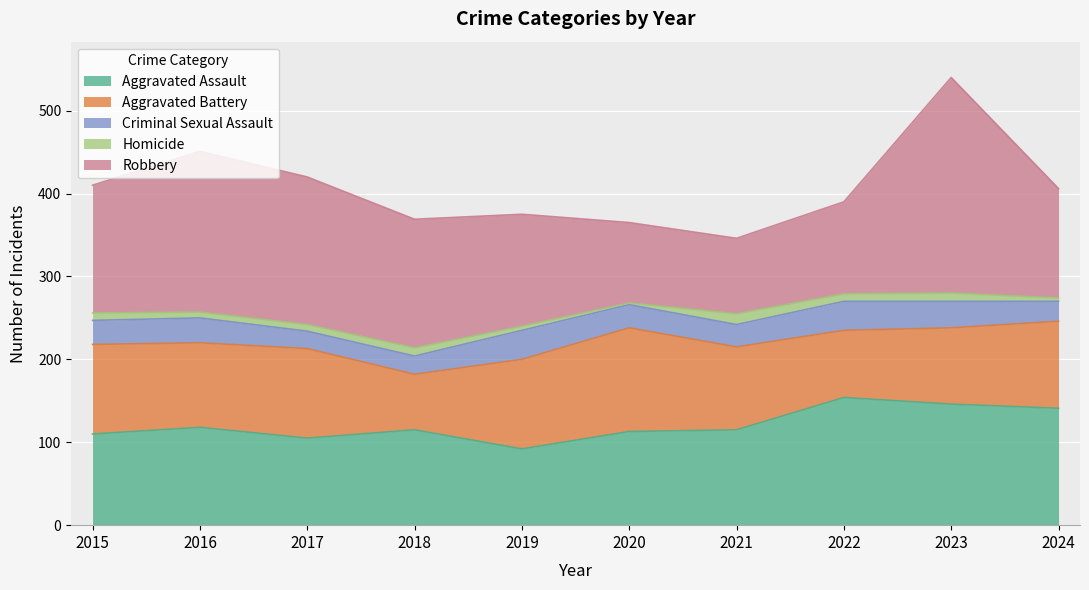

Reading left to right, what are all the values shown in this chart?

Aggravated Assault: 110	118	105	115	92	113	115	154	146	141
Aggravated Battery: 108	102	108	67	108	125	100	81	92	105
Criminal Sexual Assault: 29	30	21	22	35	28	27	35	32	24
Homicide: 9	7	8	10	5	2	13	9	10	4
Robbery: 154	194	178	155	135	97	91	111	260	132